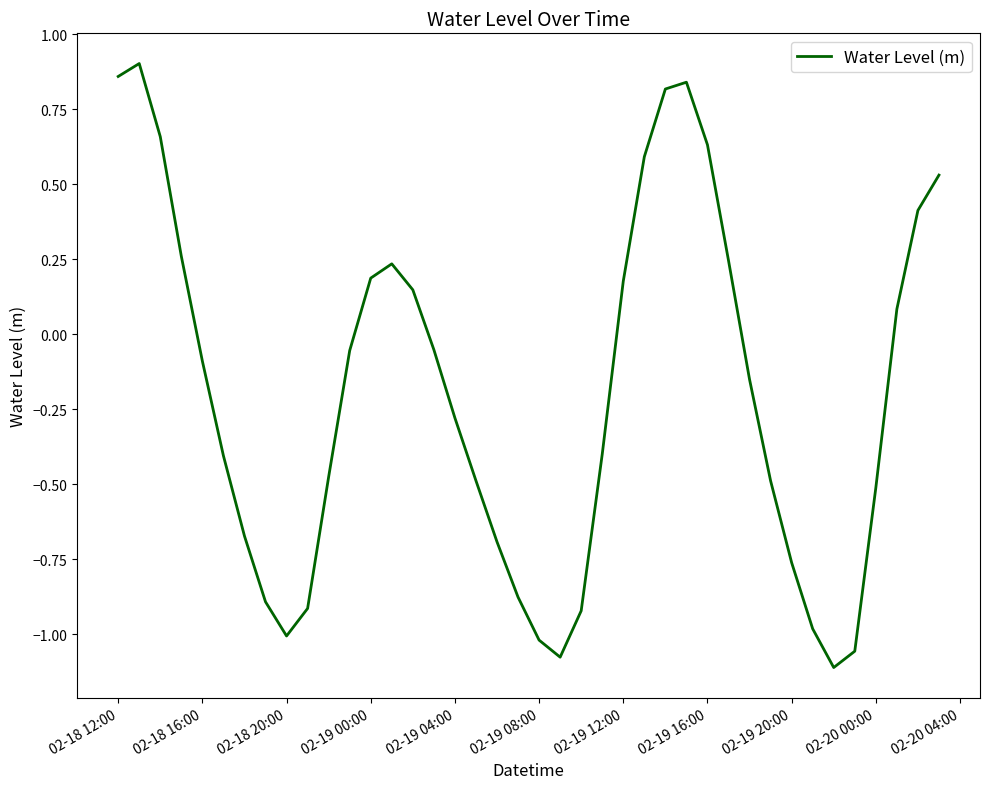

Does the chart display data point markers on the line(s)?

No